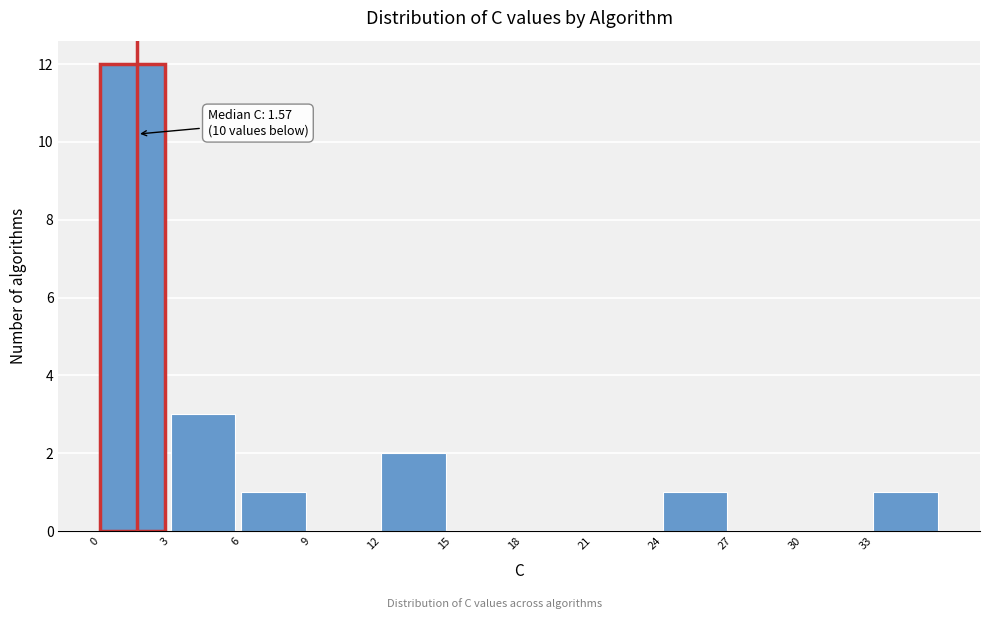

Over which range of the x-axis is the bar tallest?

0 to 3